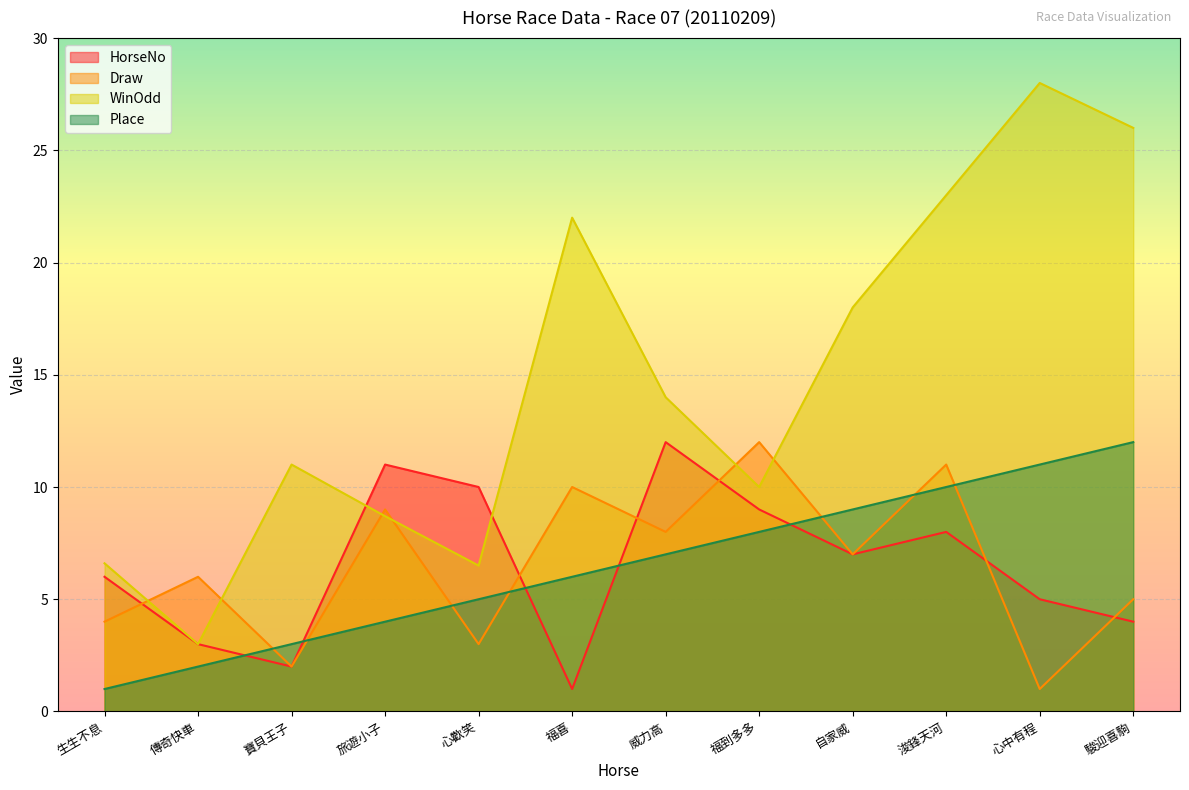

After their last crossing, which series has the higher values: WinOdd or HorseNo?

WinOdd